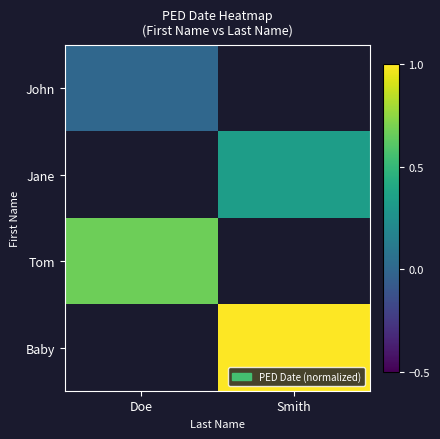

Is the value of John at Smith greater than the value of Baby at Doe?

No